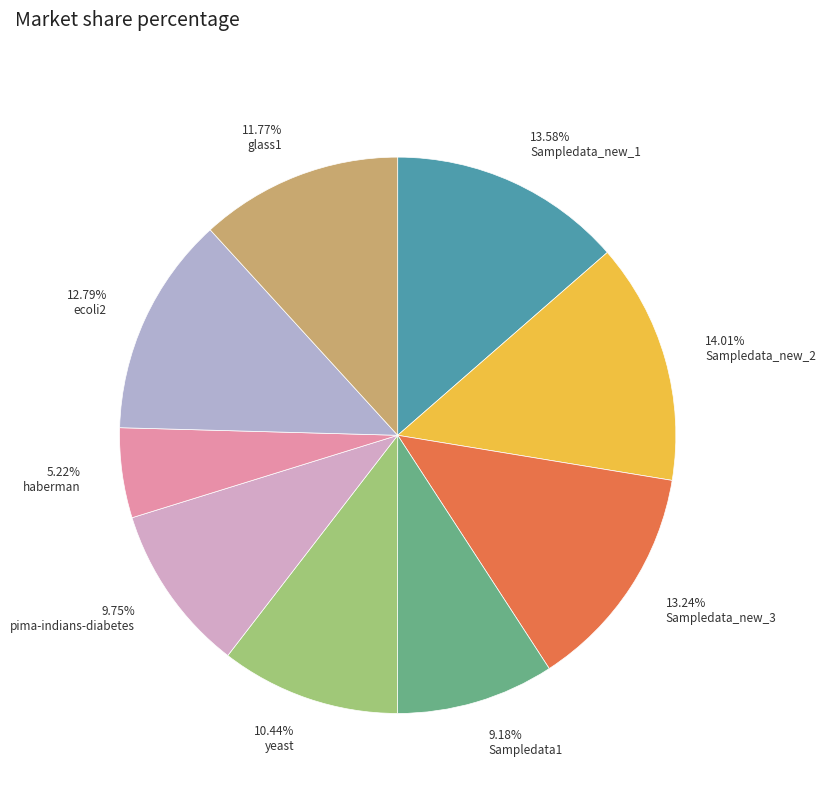

Do 12.79% ecoli2 and 9.75% pima-indians-diabetes together represent more than half of the pie?

No